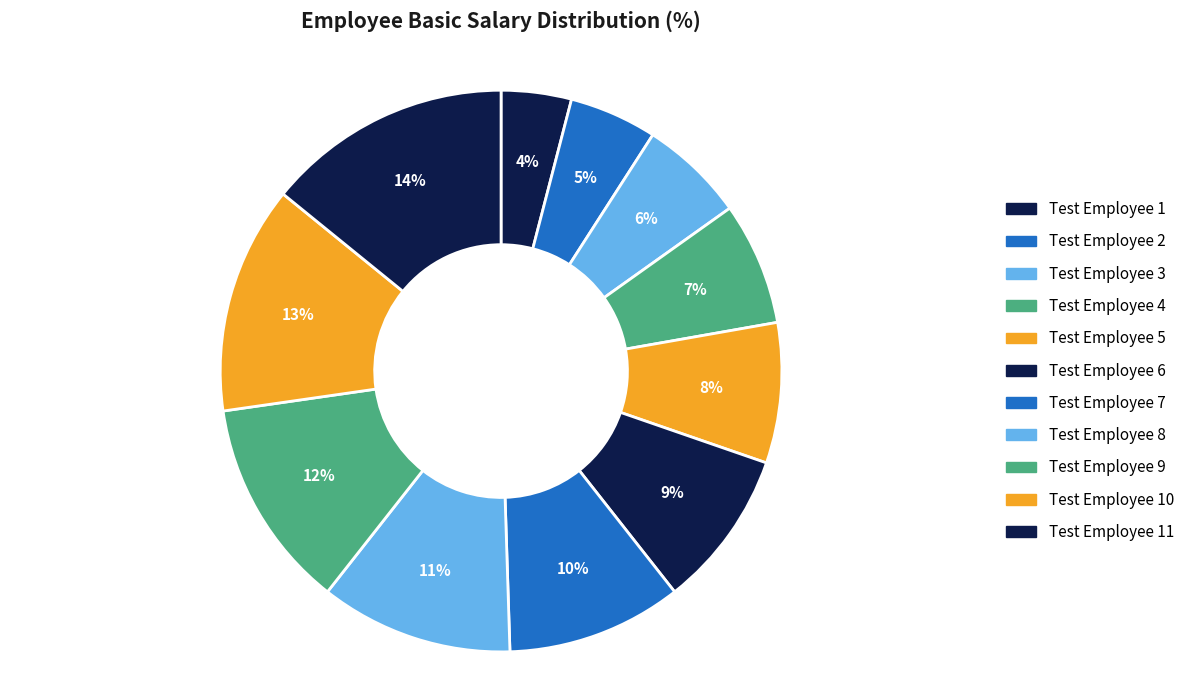

Count the number of slices in the pie.

11